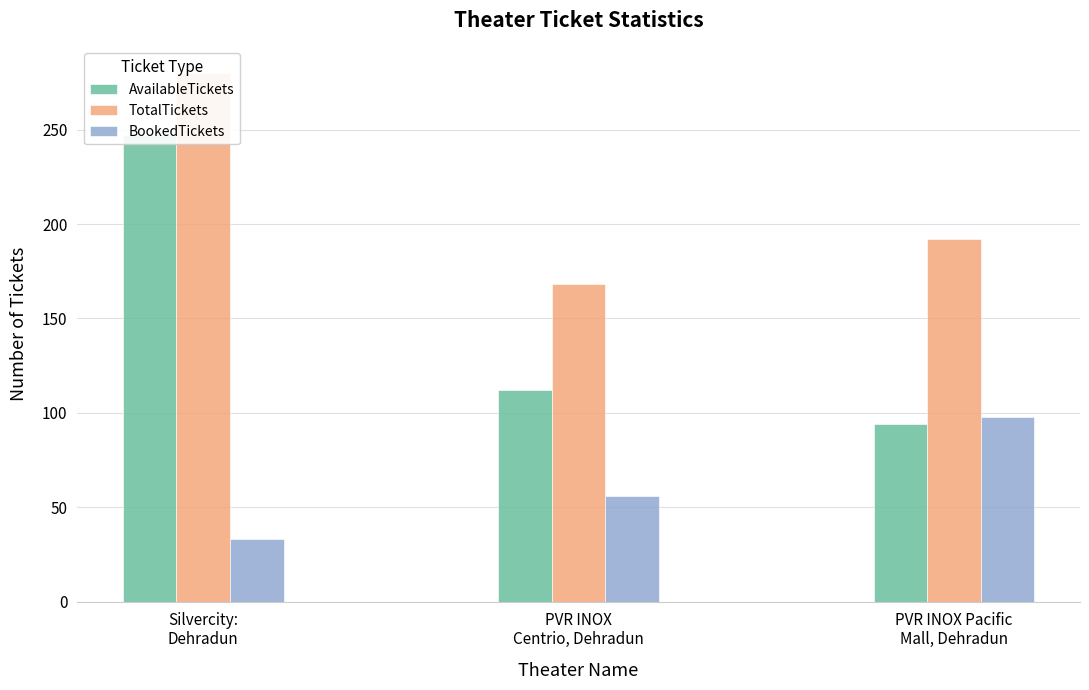

Which series changed the most between Silvercity:
Dehradun and PVR INOX Pacific
Mall, Dehradun?

AvailableTickets